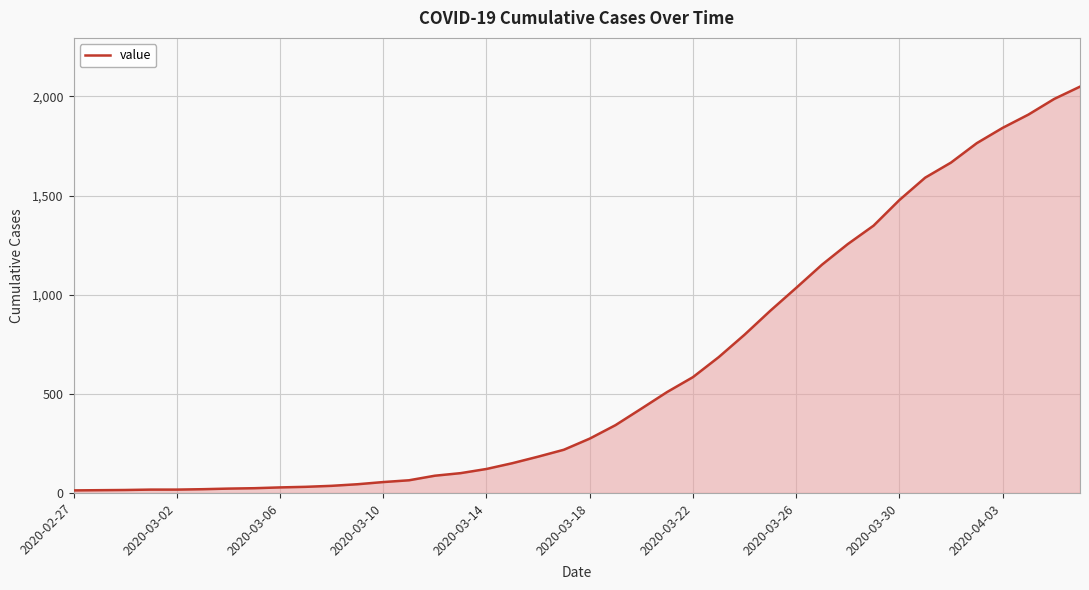

What is the difference between the maximum and minimum values?

2036